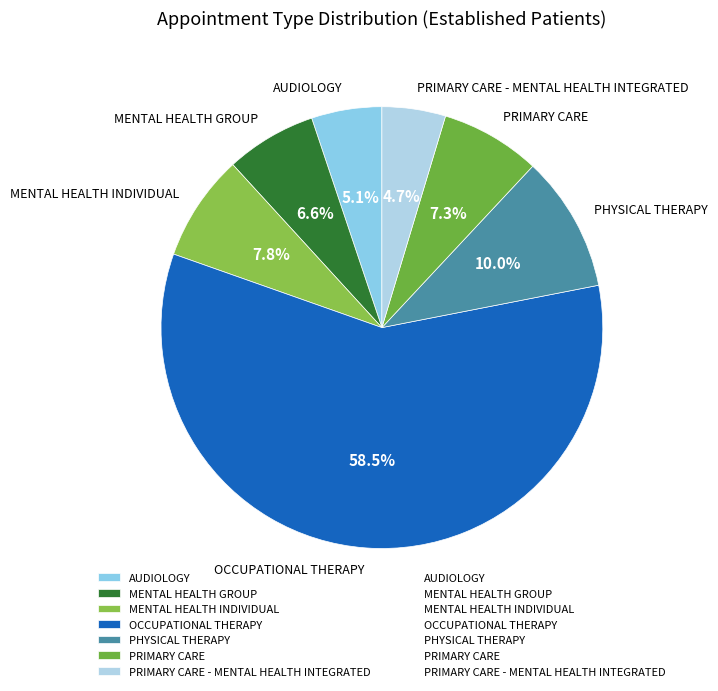

To the nearest percent, what is the average slice percentage?

14%